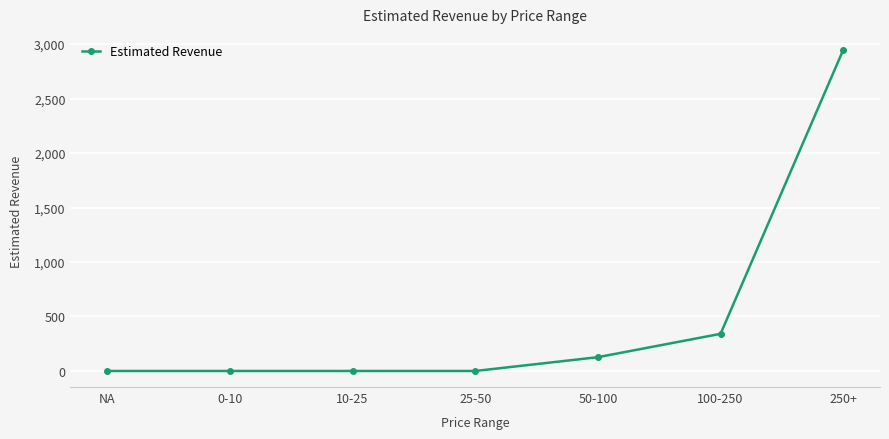

Count the number of data series in this chart.

1